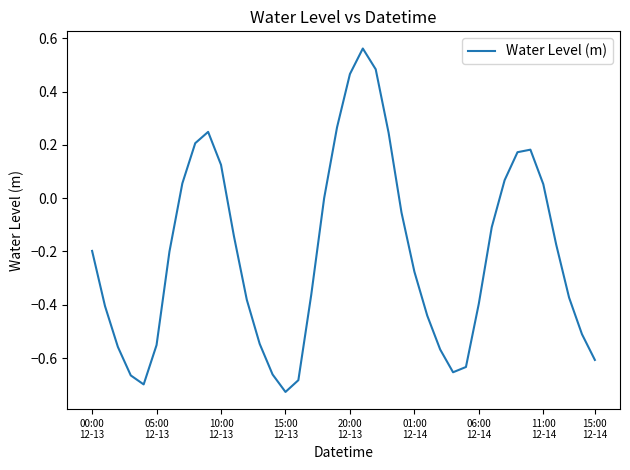

What is the difference between the maximum and minimum values?

1.3